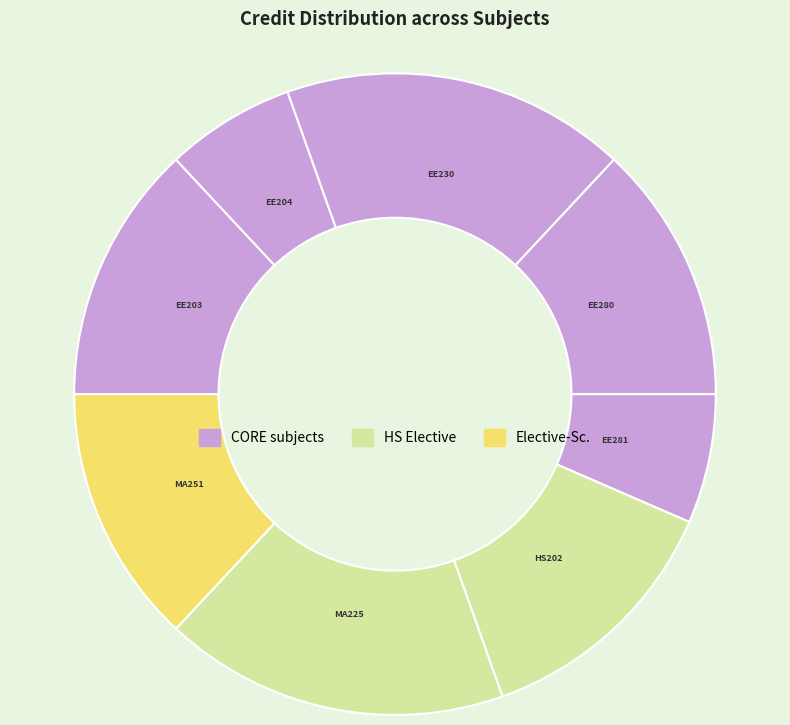

Which category has the smallest portion of the pie?

EE204